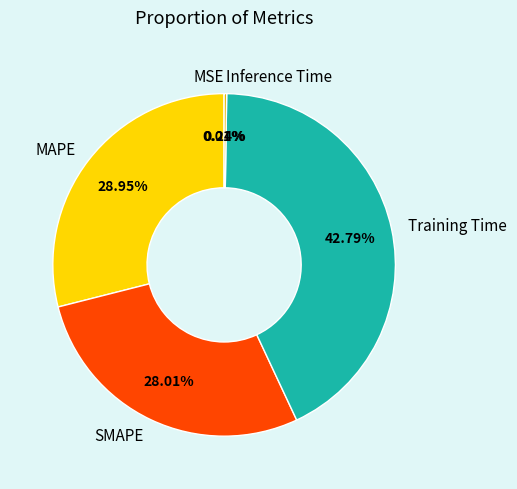

Is there any slice that represents more than half of the pie?

No